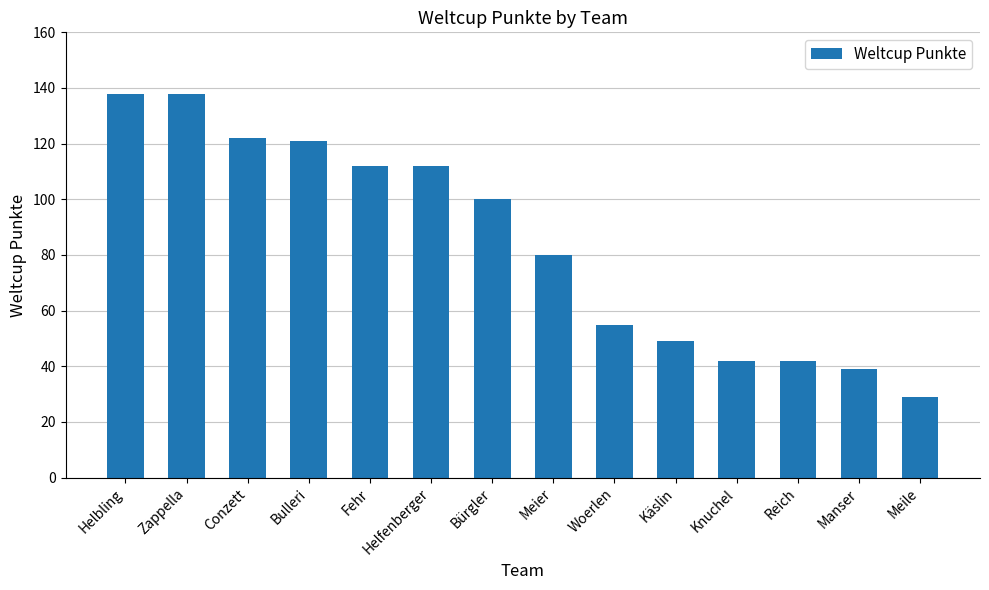

What is the difference between the maximum and minimum values?

109